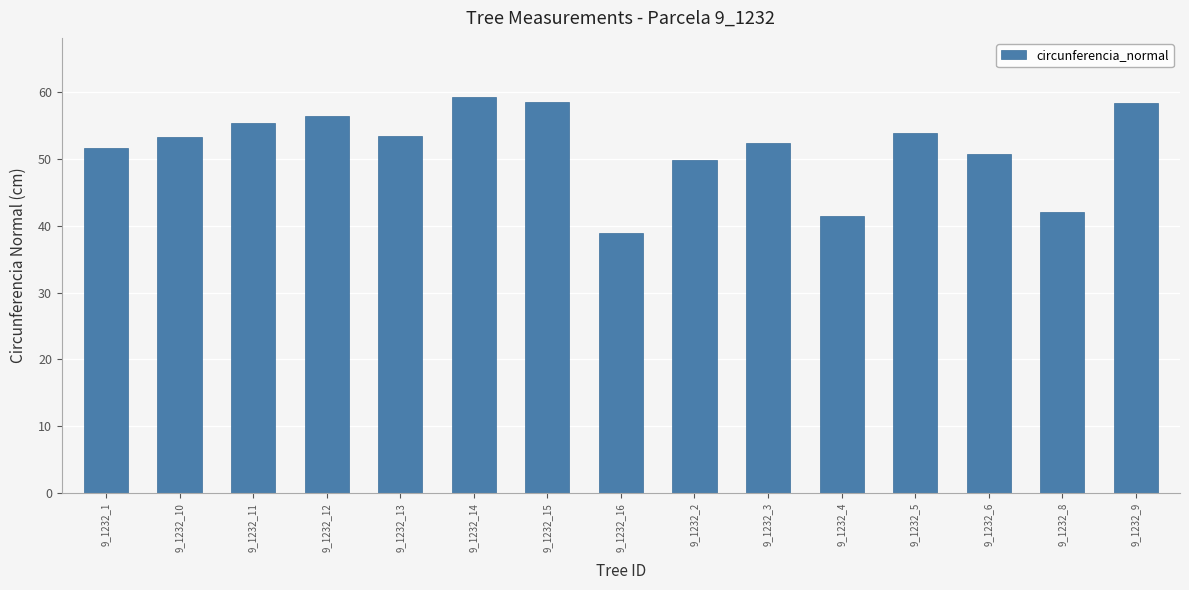

What is the sum of all values?

774.8